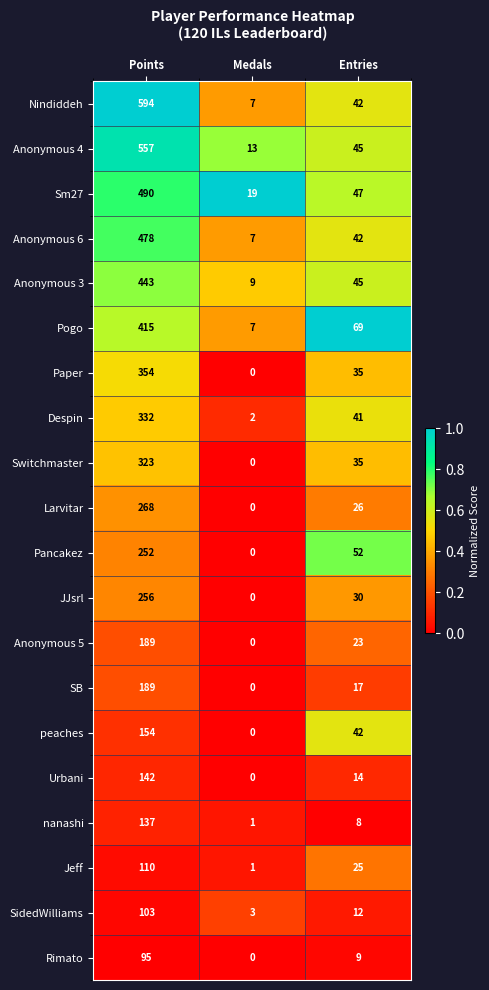

List the labels in order of Sm27 value, largest first.

Points, Entries, Medals